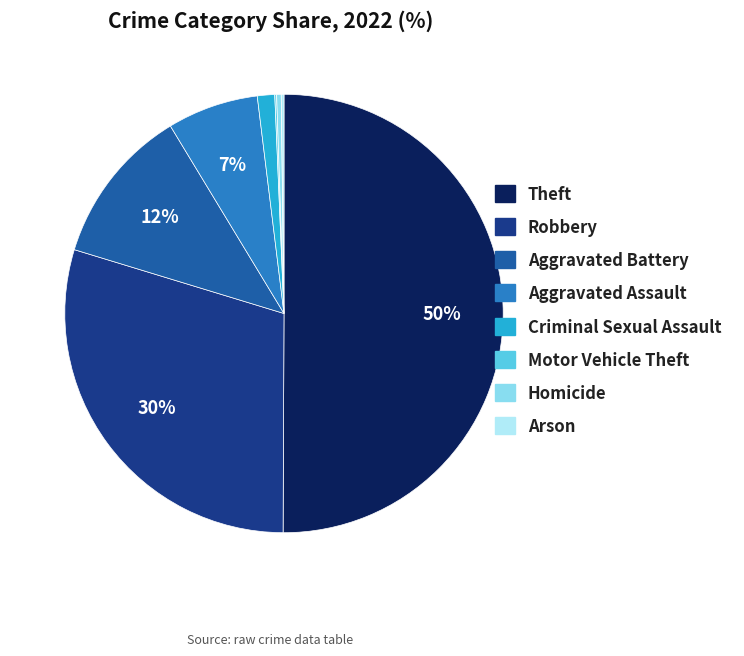

Does Homicide represent more than half of the total?

No